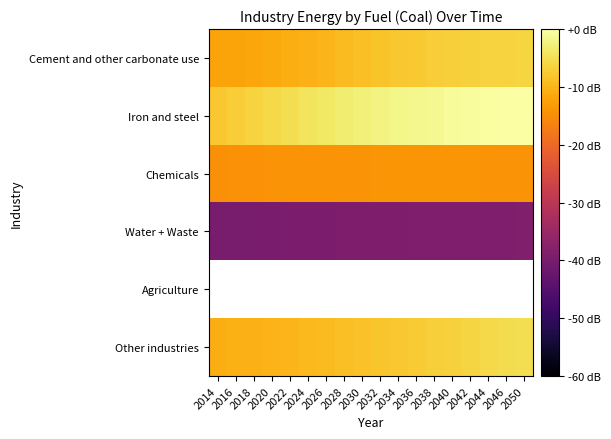

What is the minimum value shown in the chart?

-40.0